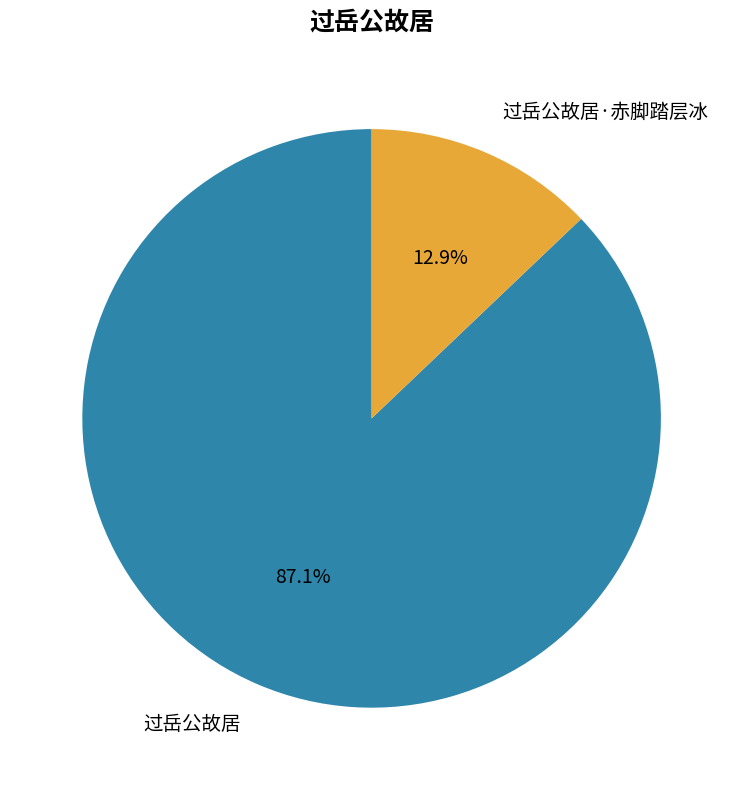

Does 过岳公故居 account for over 50% of the chart?

Yes